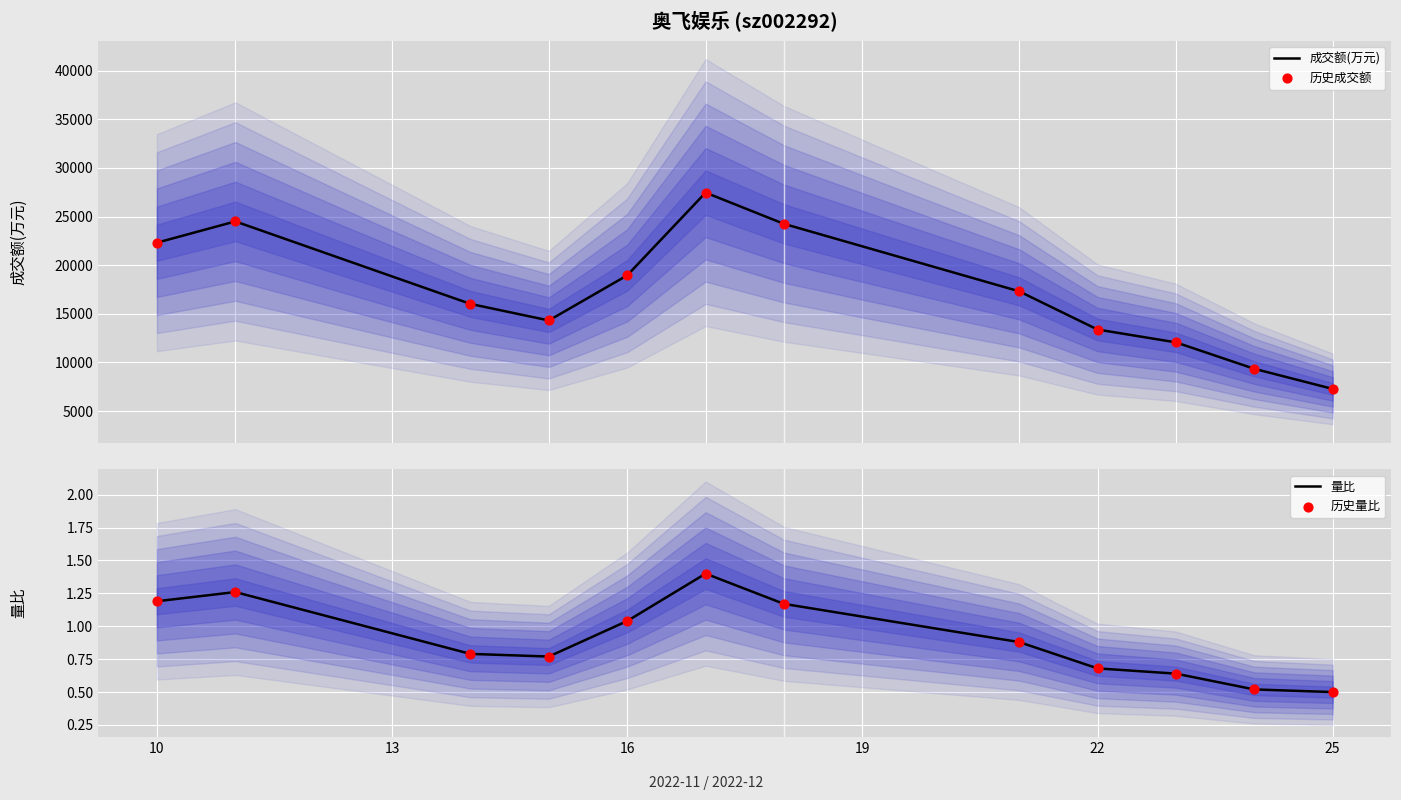

Which series has the largest Y range (max minus min)?

成交额(万元)